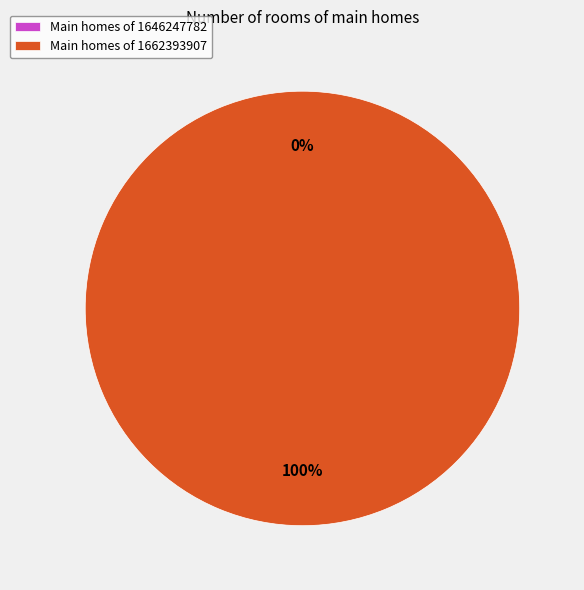

How many segments does this pie chart have?

2